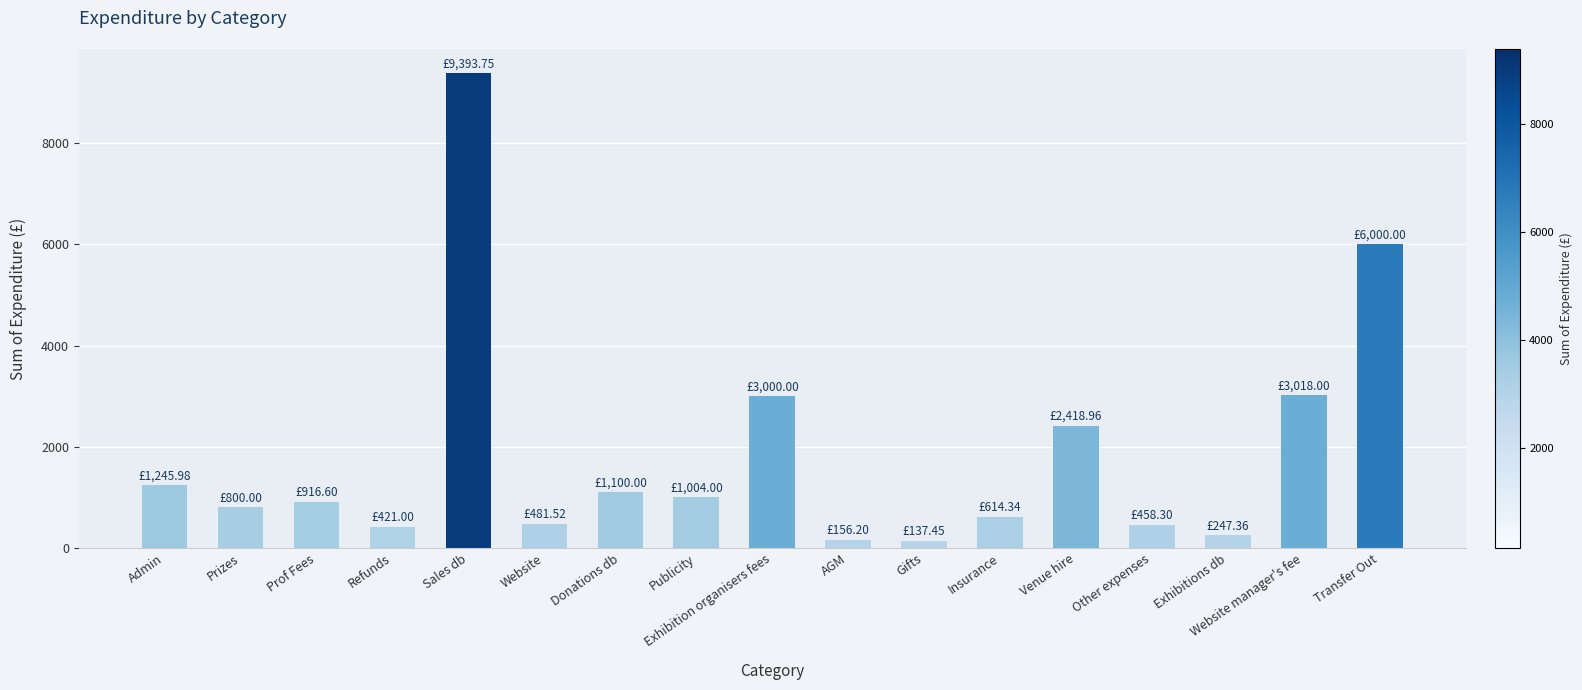

What is the change in value from Website to Transfer Out?

+5518.5